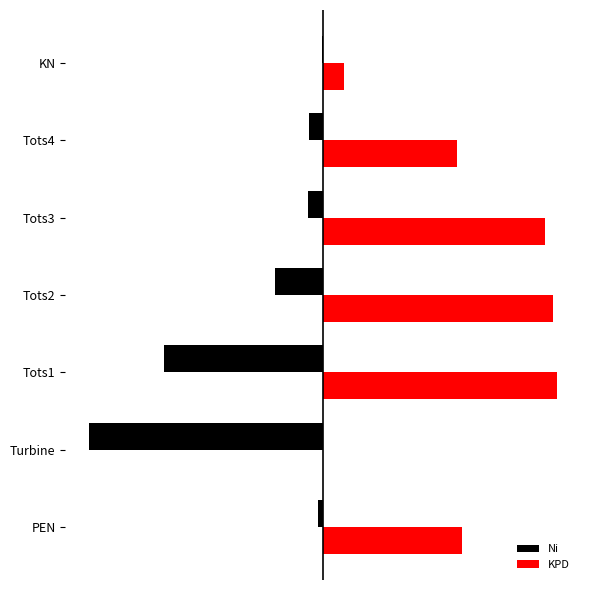

What are all the series names shown in the legend?

Ni, KPD